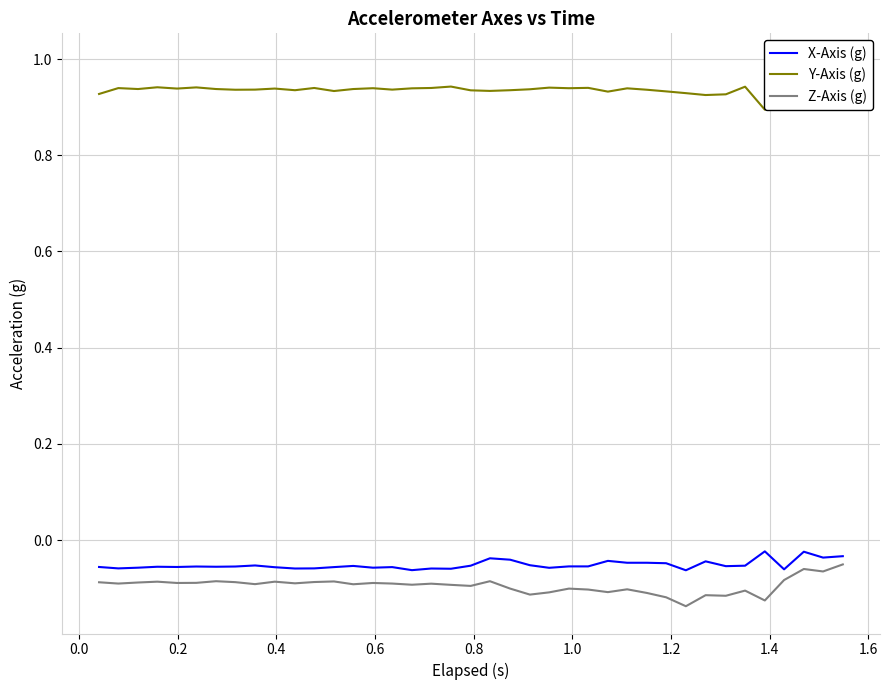

List the series in order of their peak value, highest first.

Y-Axis (g), X-Axis (g), Z-Axis (g)